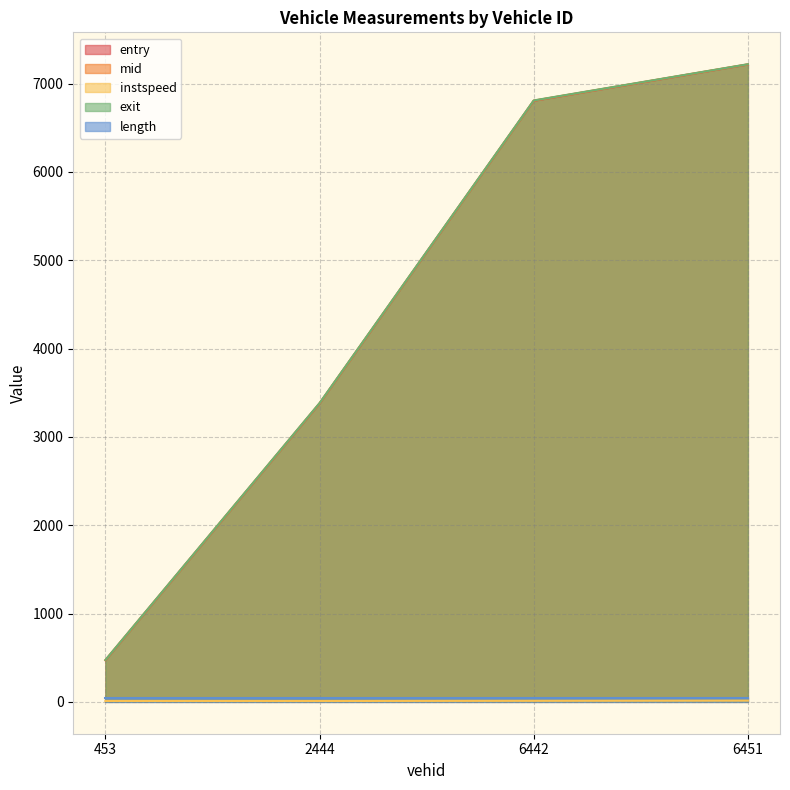

At which label does instspeed first exceed 11?

6442